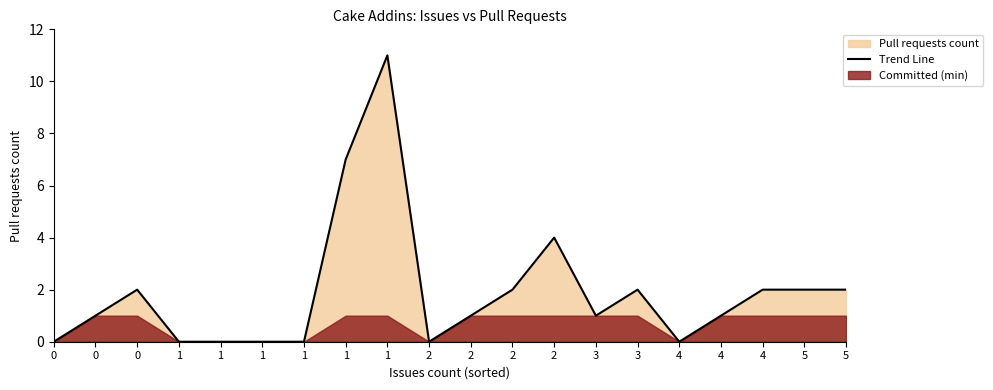

The chart shows a value of 1 at 3. True or false?

False